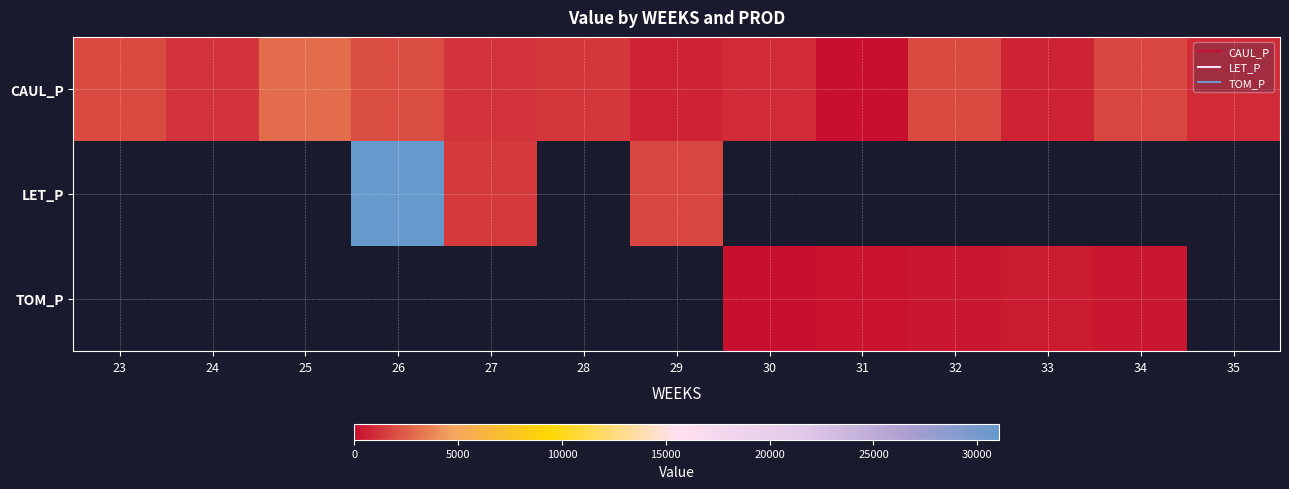

What is the sum of the CAUL_P values at 24 and 28?

2442.2